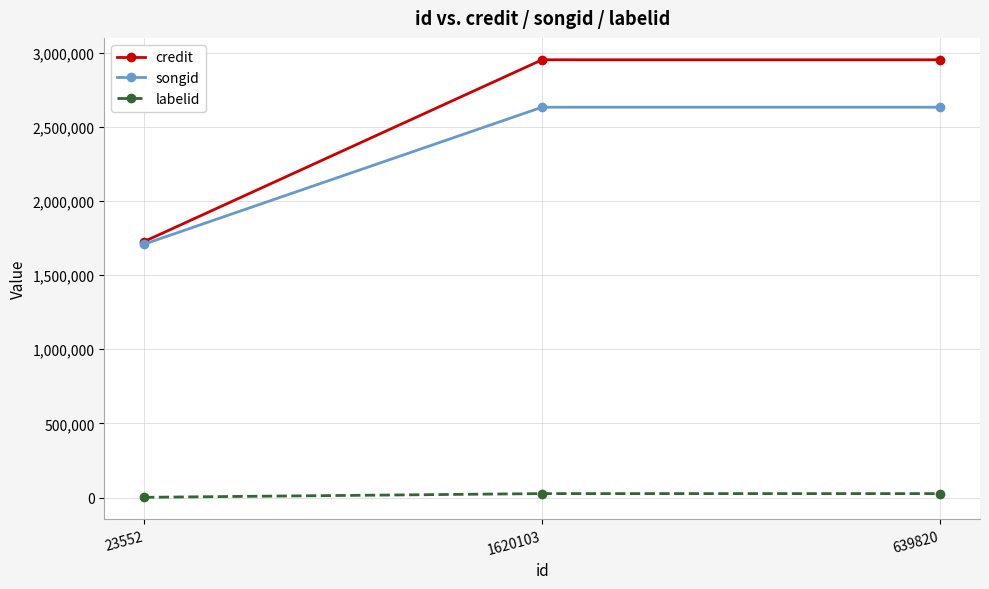

Reading left to right, list all the values displayed in this chart.

credit: 23552=1725659	1620103=2951081	639820=2951081
songid: 23552=1708060	1620103=2631381	639820=2631381
labelid: 23552=1657	1620103=26656	639820=26656